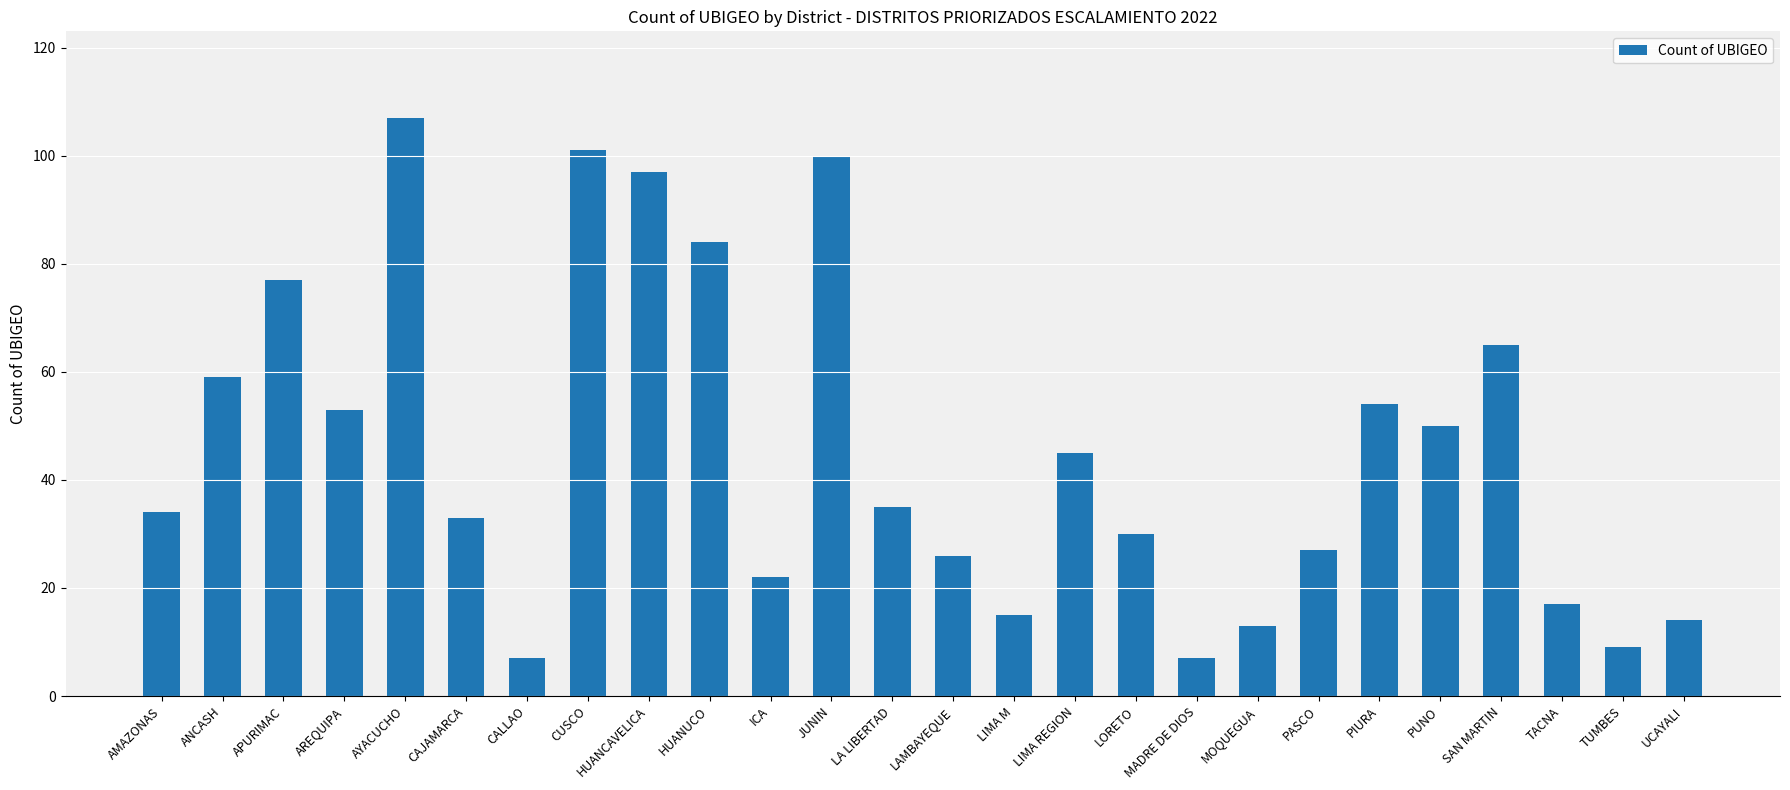

What is the minimum value shown in the chart?

7